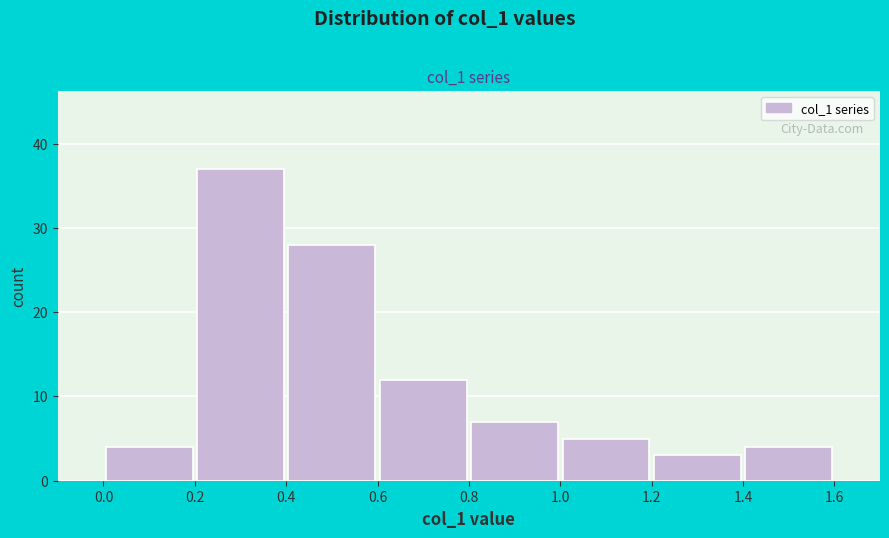

What is the height of the bar covering 1.2 to 1.4 on the x-axis? The values are not printed on the chart, so give them approximately, as read against the axis.

3